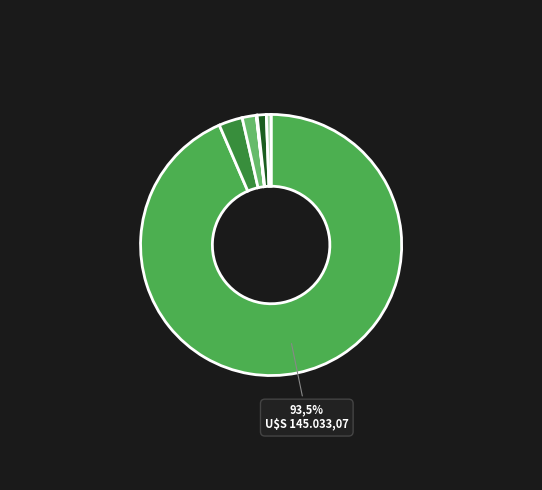

Which category has the biggest portion of the pie?

SP